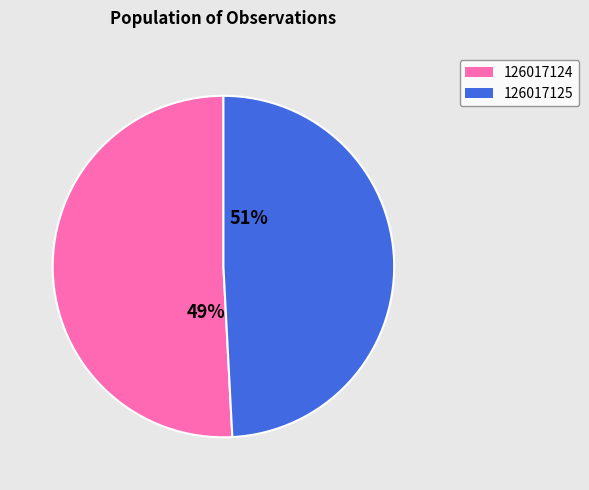

Is it true that 126017124 is 44% of the pie?

False